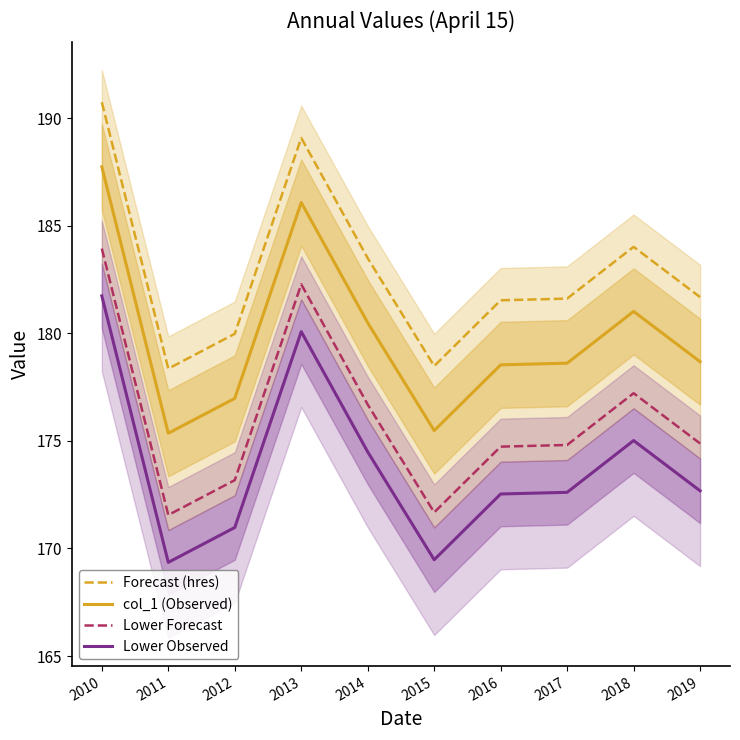

List the series in order of their peak value, highest first.

Forecast (hres), col_1 (Observed), Lower Forecast, Lower Observed